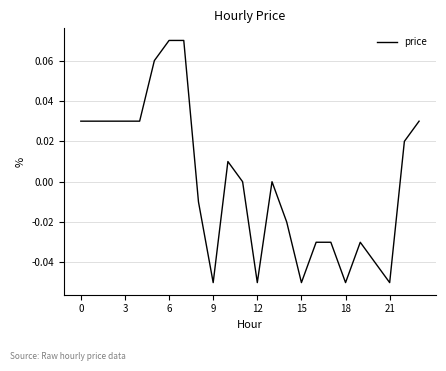

Does the chart display data point markers on the line(s)?

No